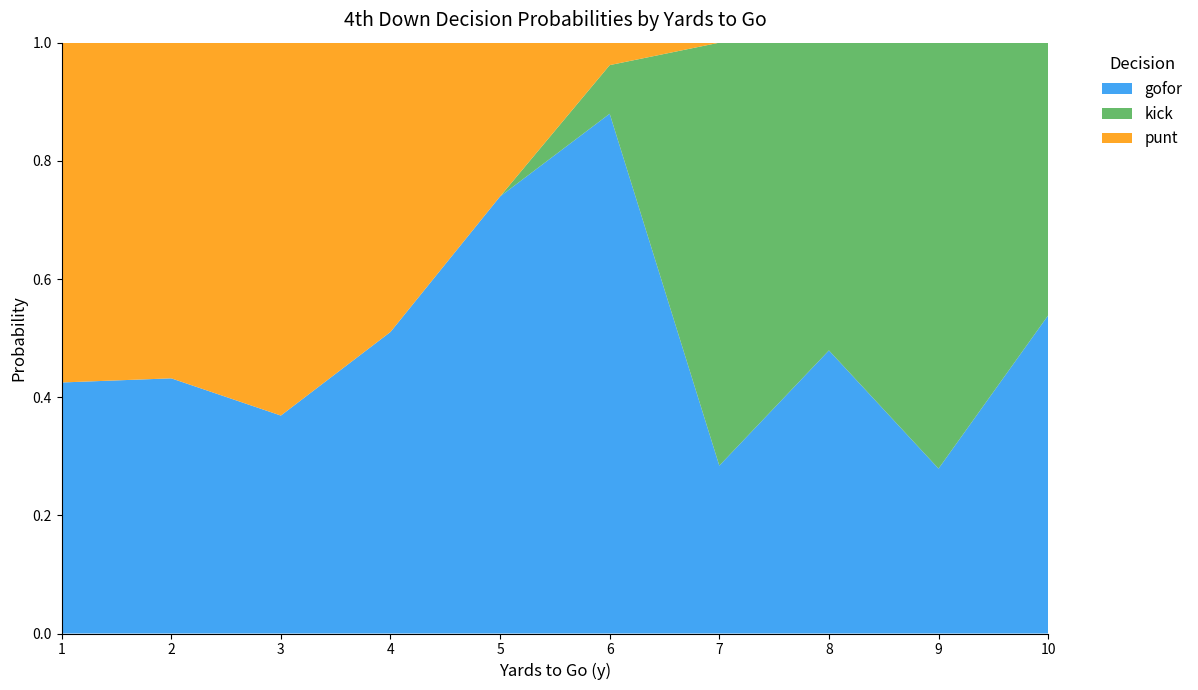

Is it true that gofor equals 0.2 at 1?

False